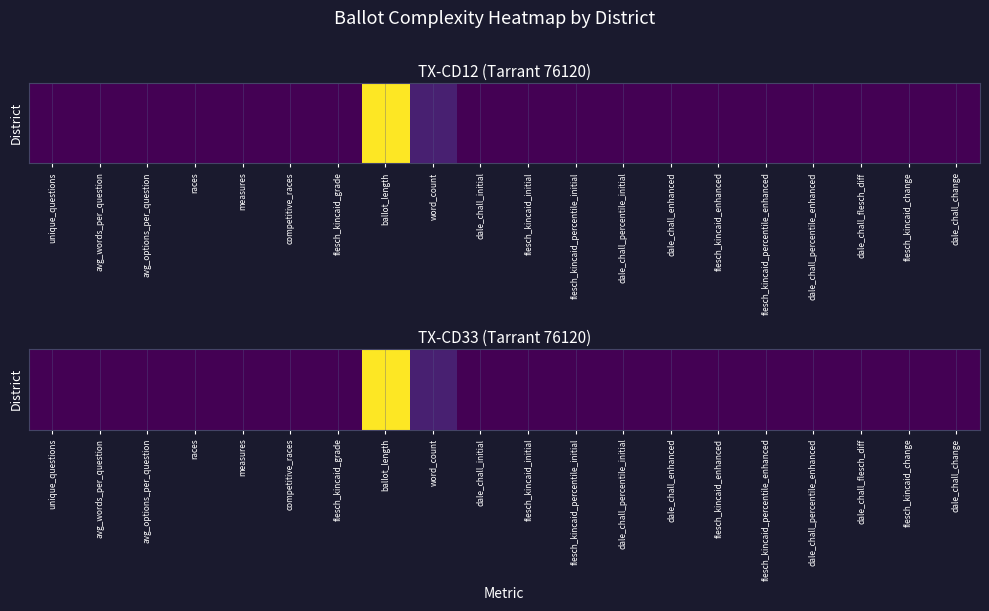

The value at ballot_length is 5684.1. True or false?

False